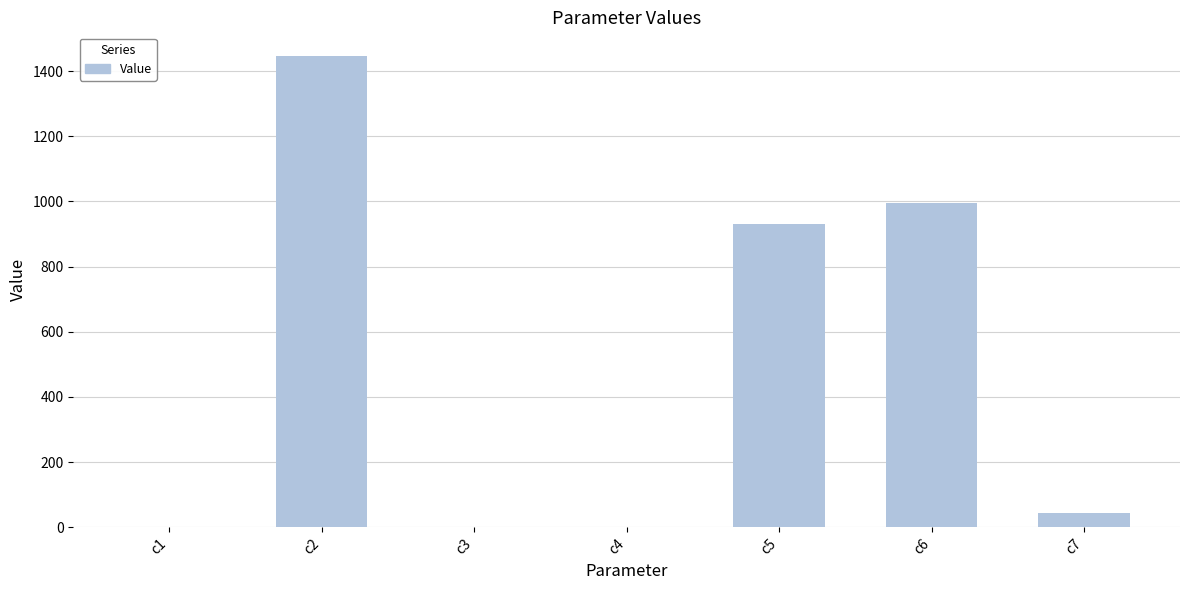

What is the sum of all values?

3414.7